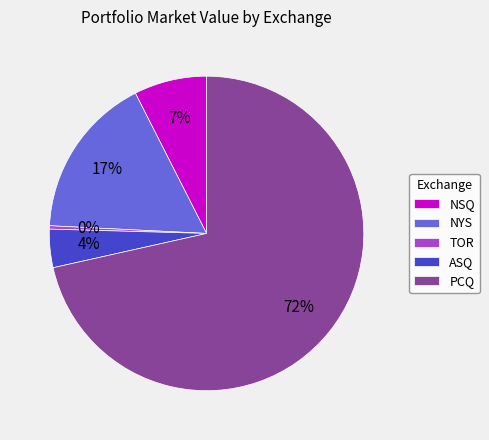

Between PCQ and NYS, which is larger?

PCQ